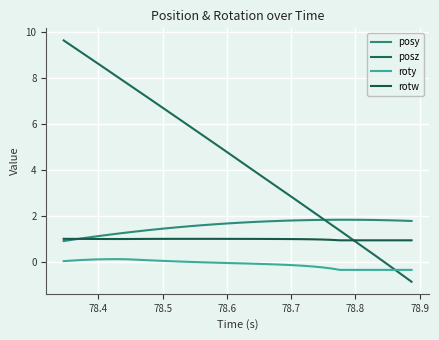

What are all the series names shown in the legend?

posy, posz, roty, rotw